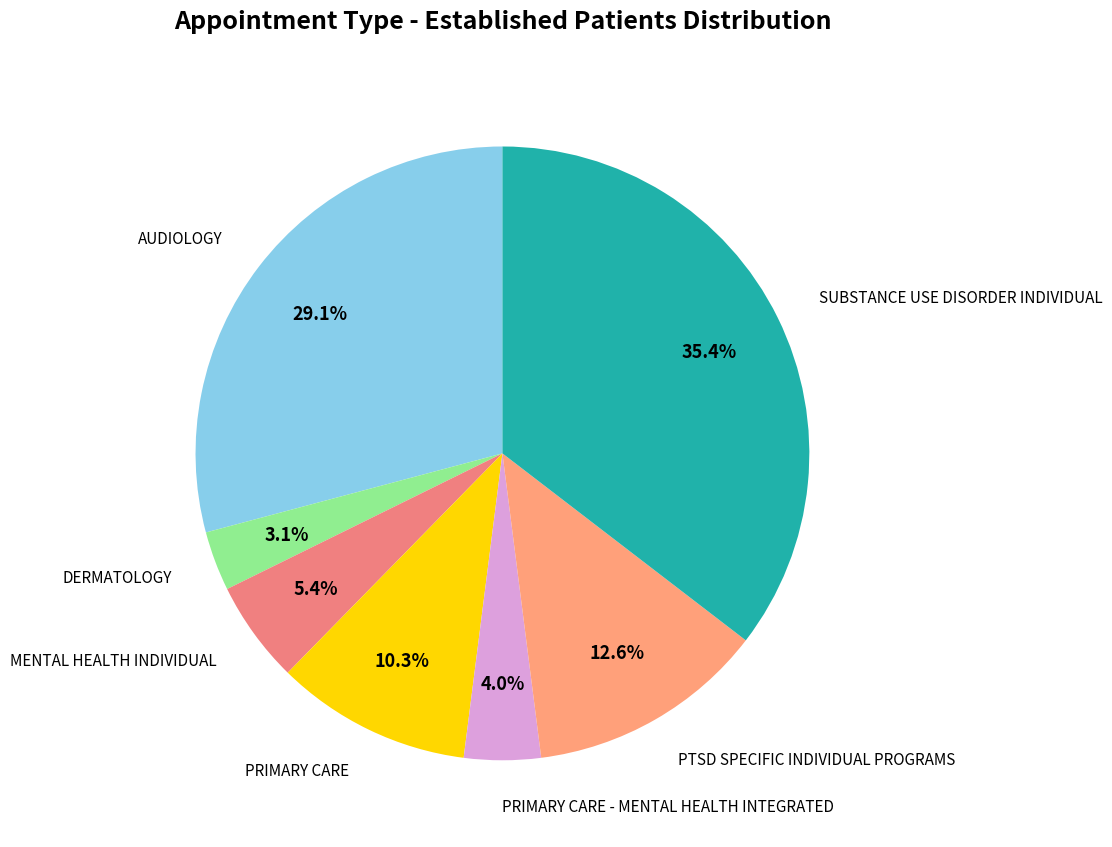

What percentage is the AUDIOLOGY slice, to the nearest percent?

29%